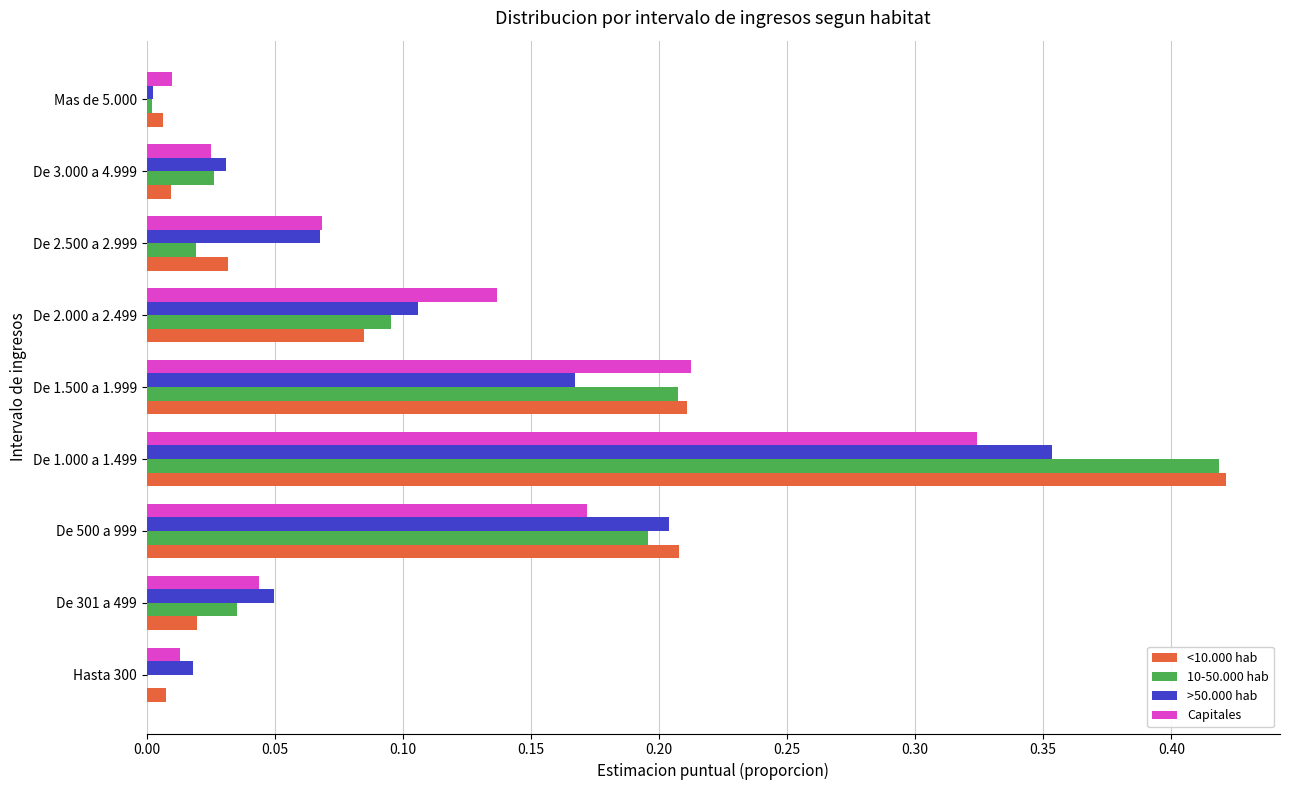

At which label does Capitales reach its peak?

De 1.000 a 1.499